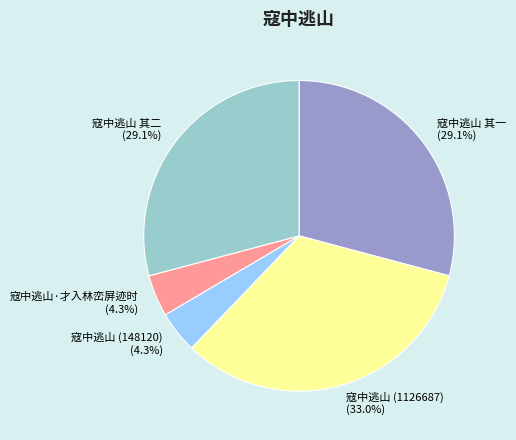

What is the largest slice in the pie chart?

寇中逃山 (1126687) (33.0%)